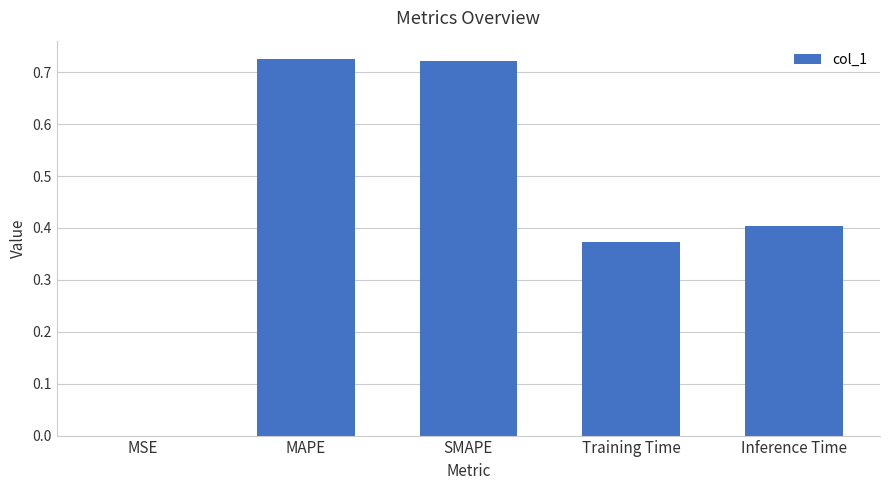

True or false: the data shows 0.3 at Inference Time.

False